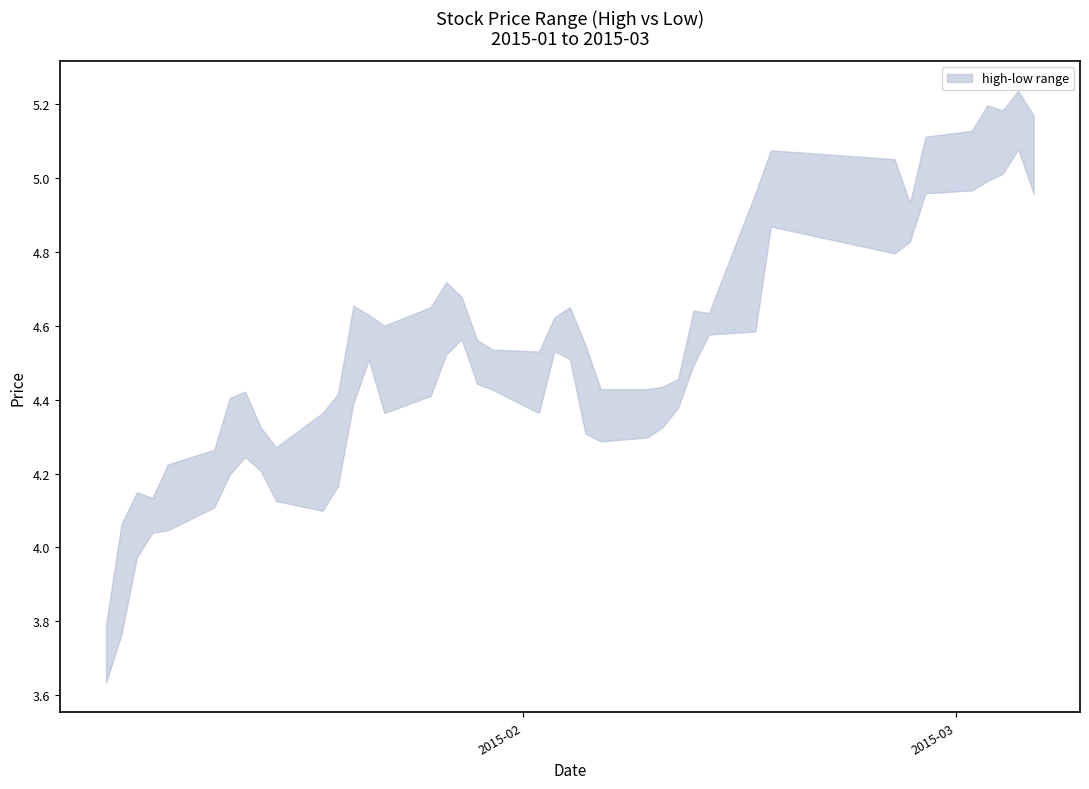

List the series in order of their peak value, lowest first.

low, high